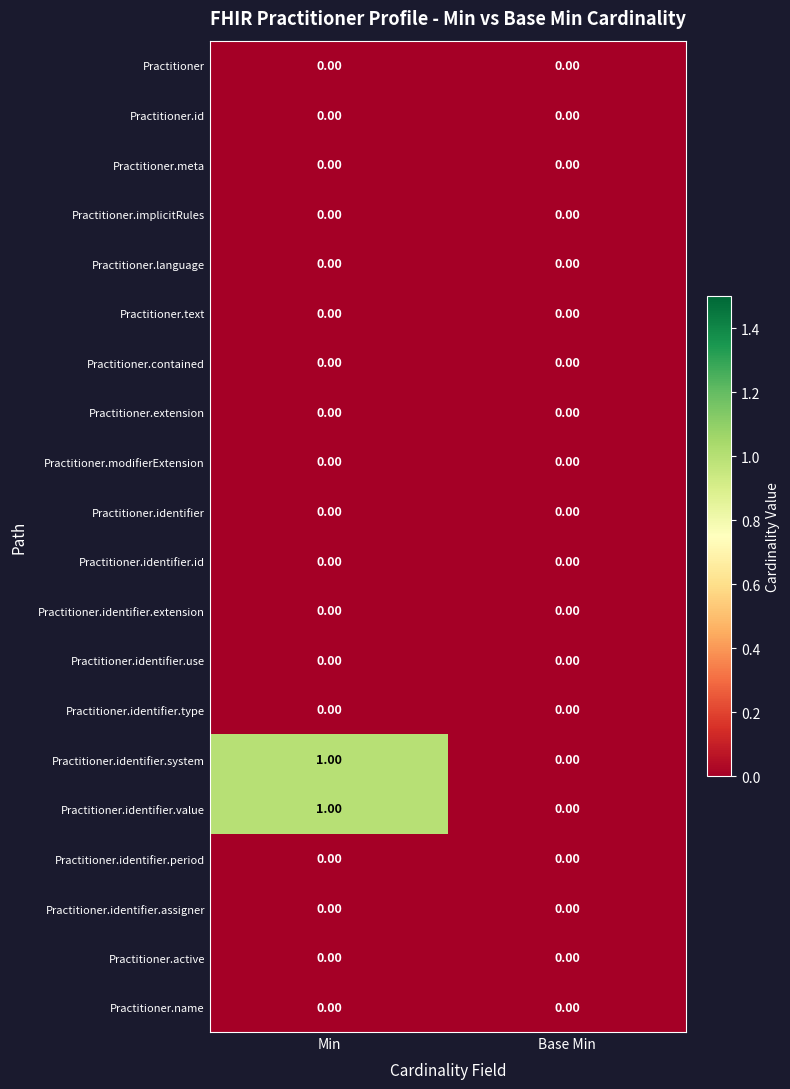

At which category is the sum across all series the highest?

Min